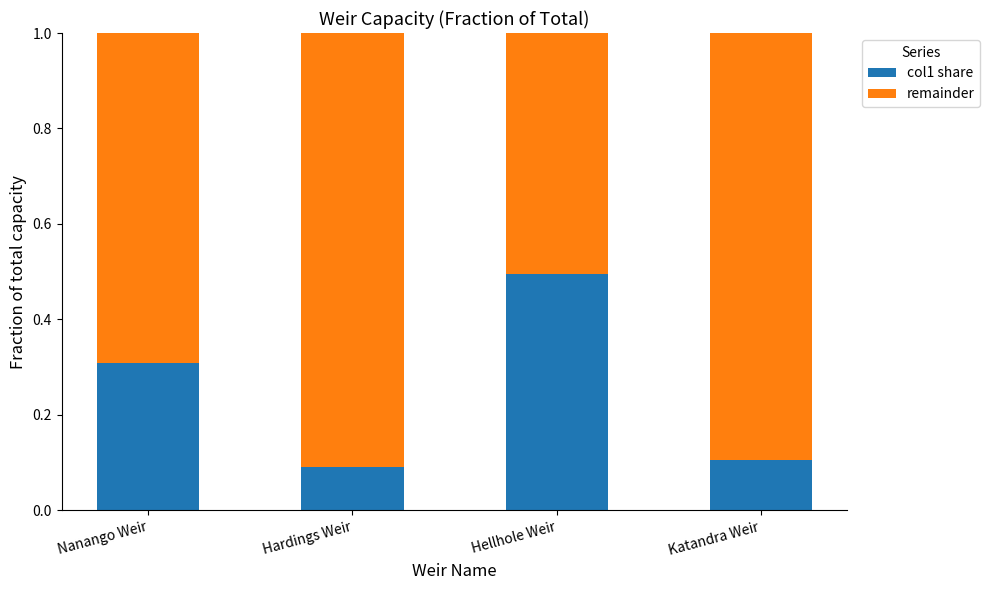

Are the bars grouped side by side (vs. stacked)?

No